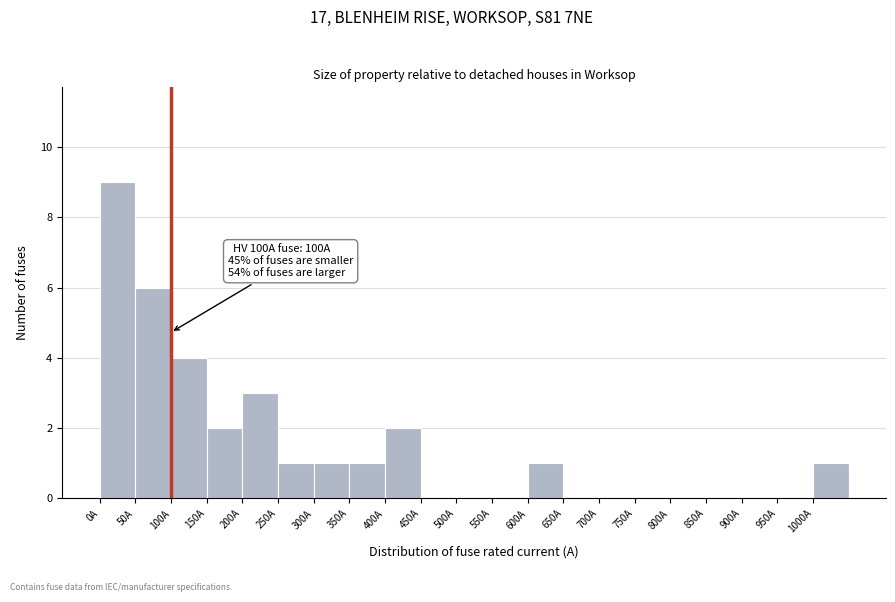

Which range on the x-axis has the tallest bar?

0 to 50